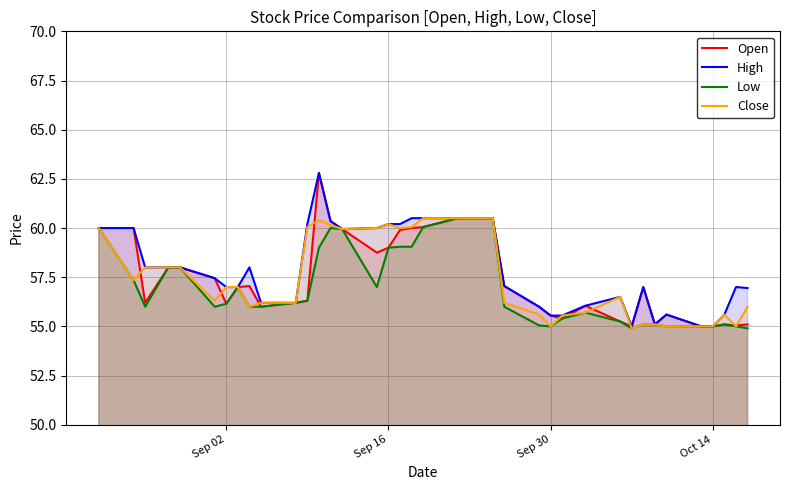

What is the value of the High point at the 13th from the left?

62.8